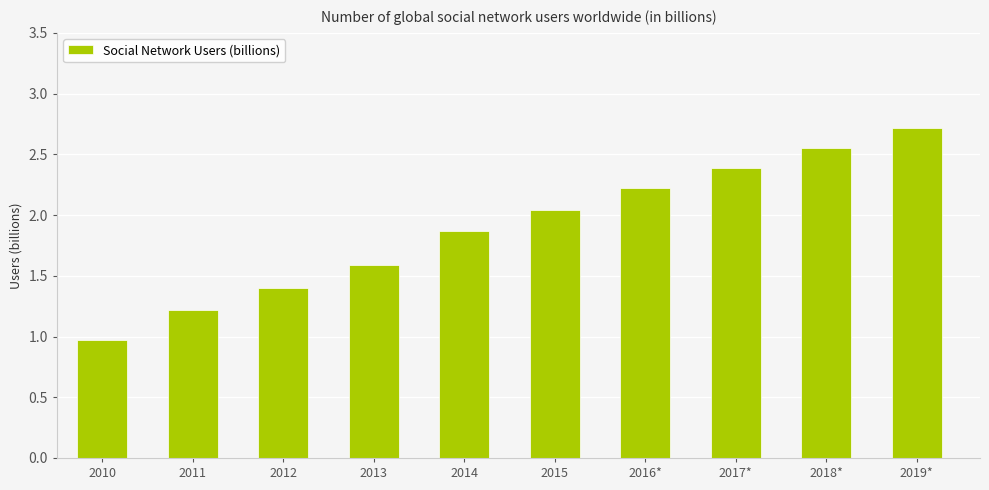

True or false: the data shows 2.5 at 2013.

False